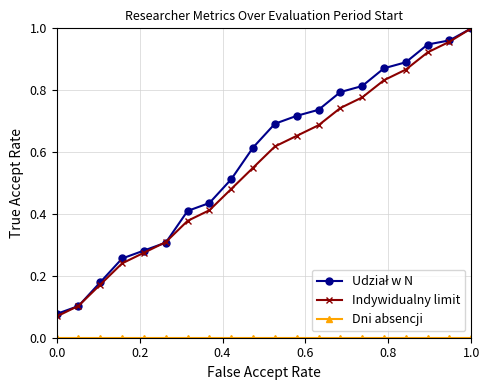

What is the sum of all Indywidualny limit values?

11.0